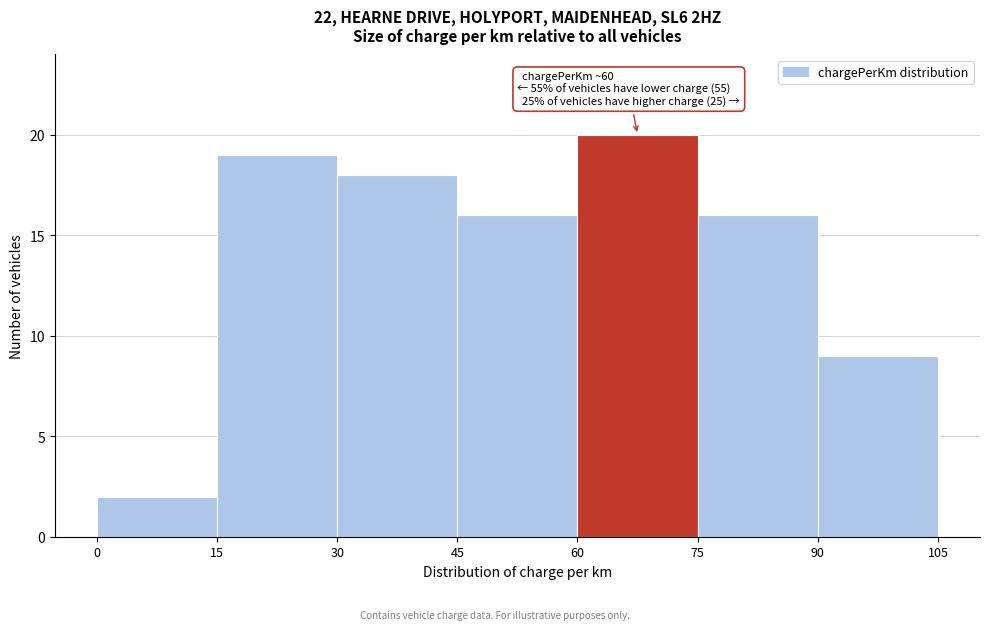

Over which range of the x-axis is the bar tallest?

60 to 75